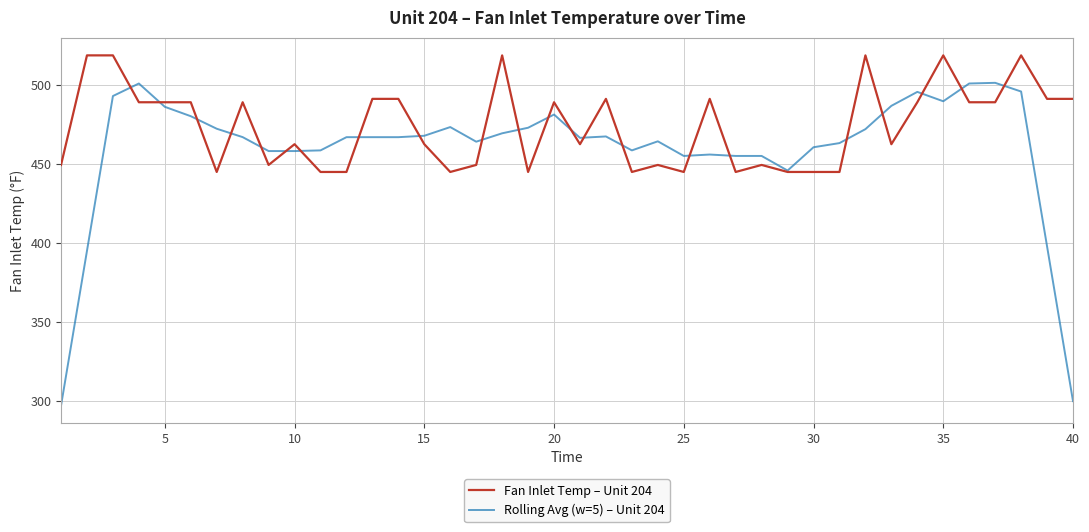

Which series has the largest total across all categories?

Fan Inlet Temp – Unit 204